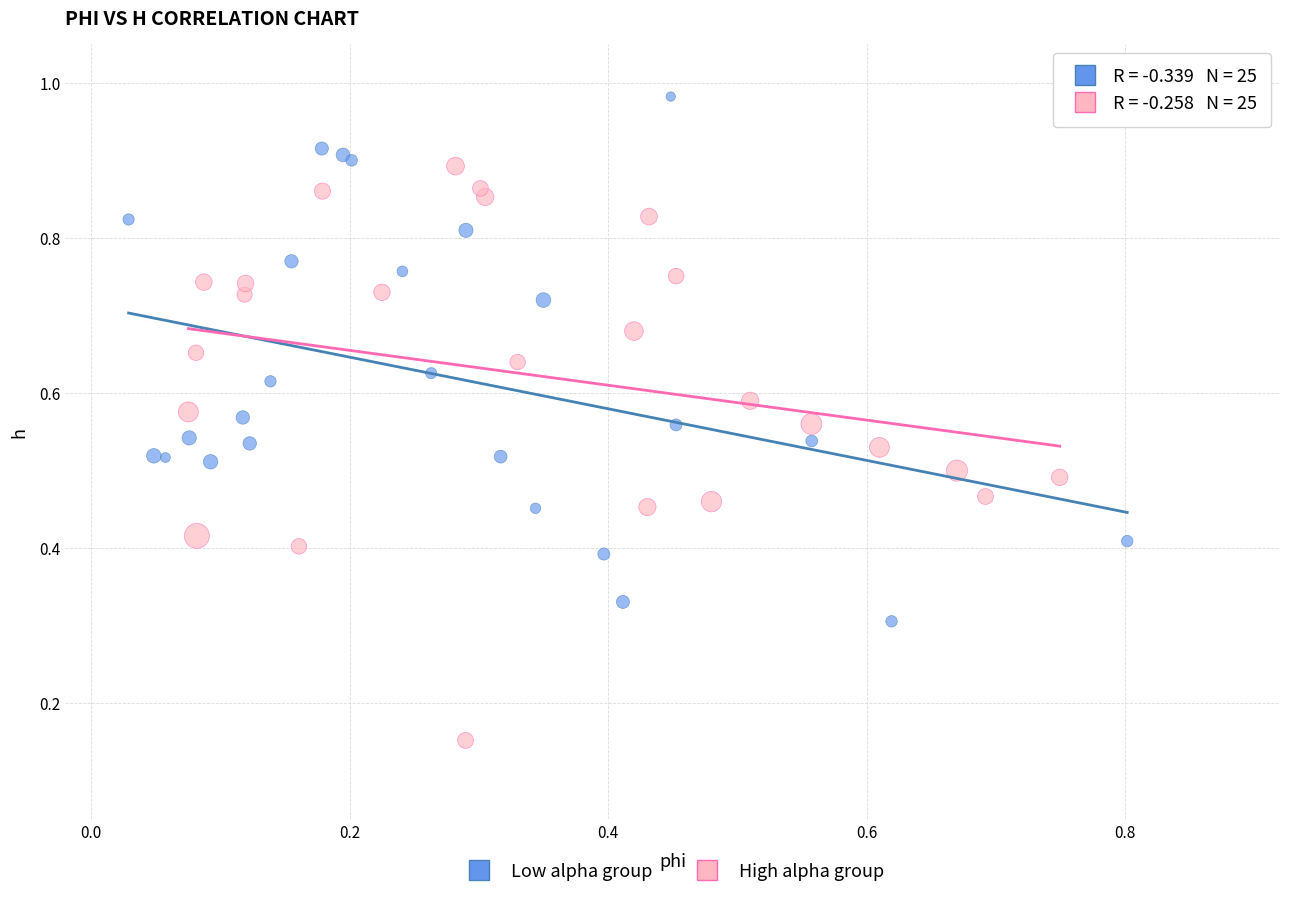

Which series reaches the maximum Y coordinate?

Low alpha group